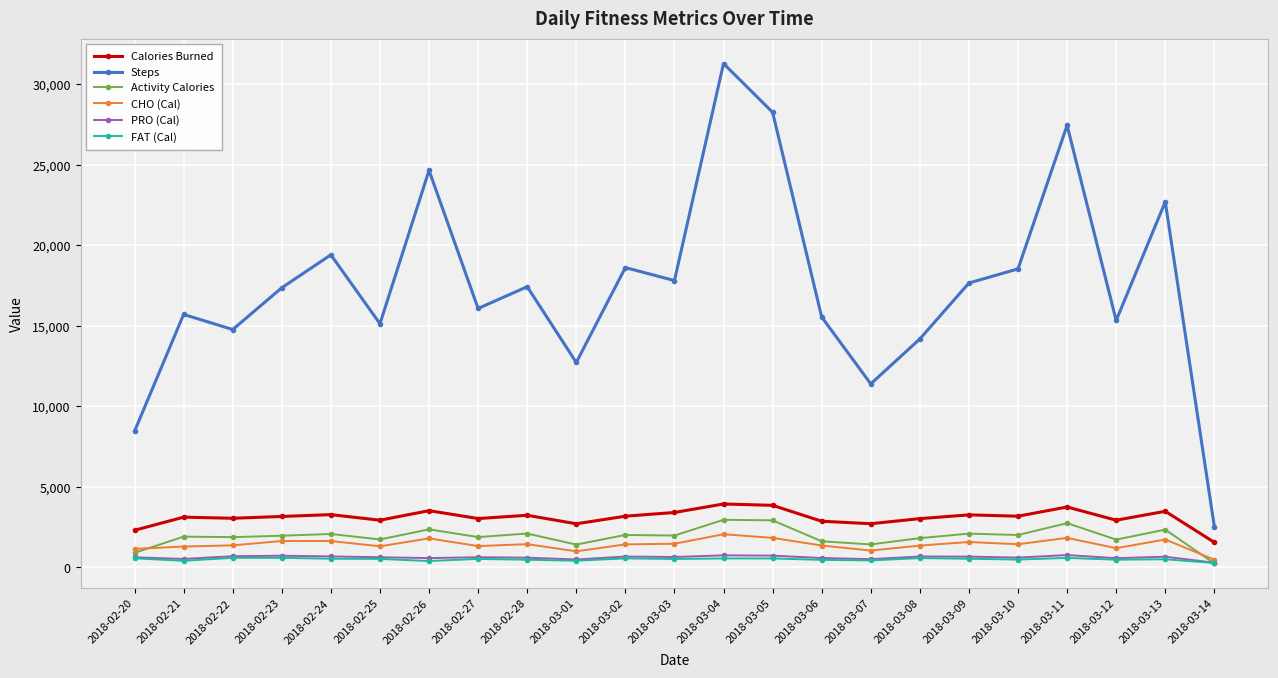

At which category does Steps reach its first local valley?

2018-02-22